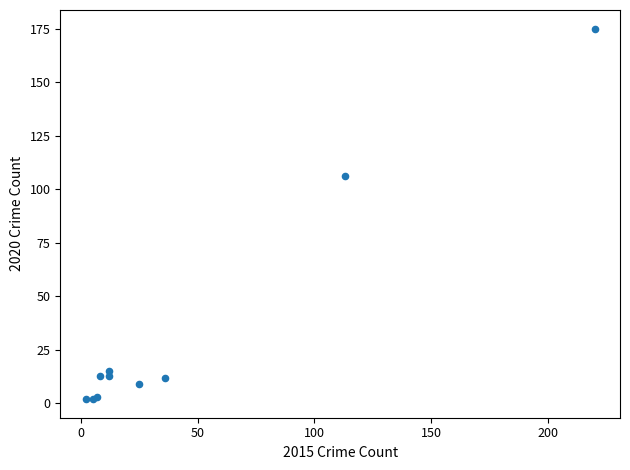

What Y value in the scatter plot is closest to 88?

106